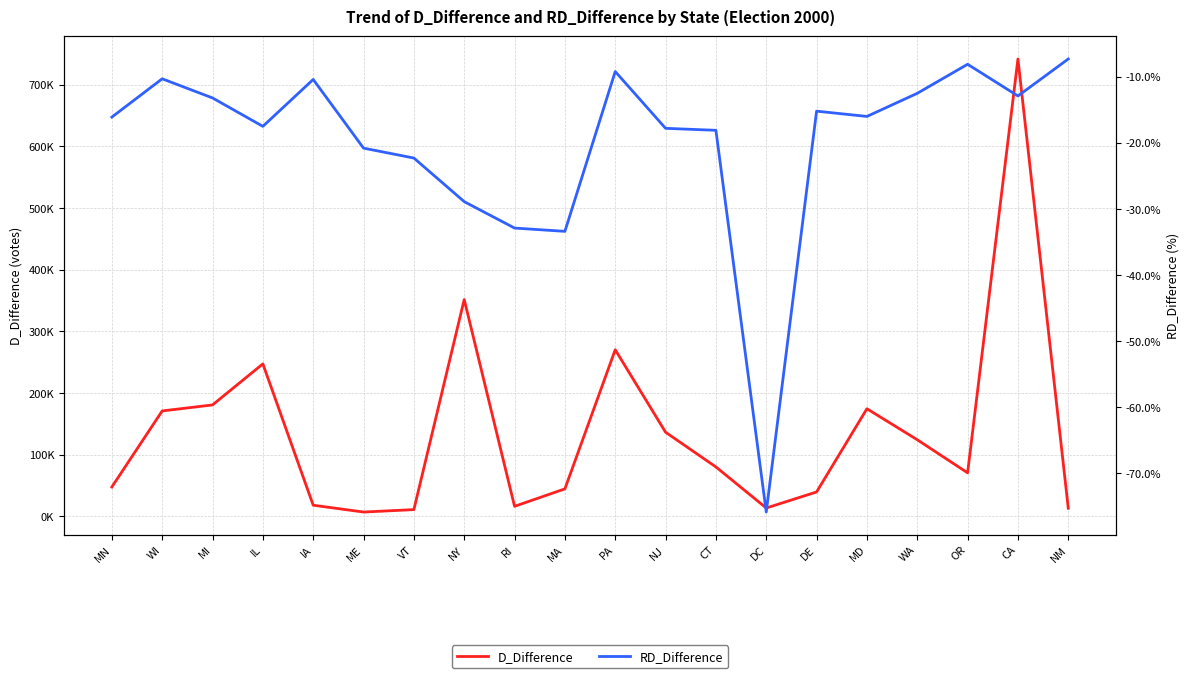

In RD_Difference, how many points are higher than both neighbors (excluding endpoints)?

5